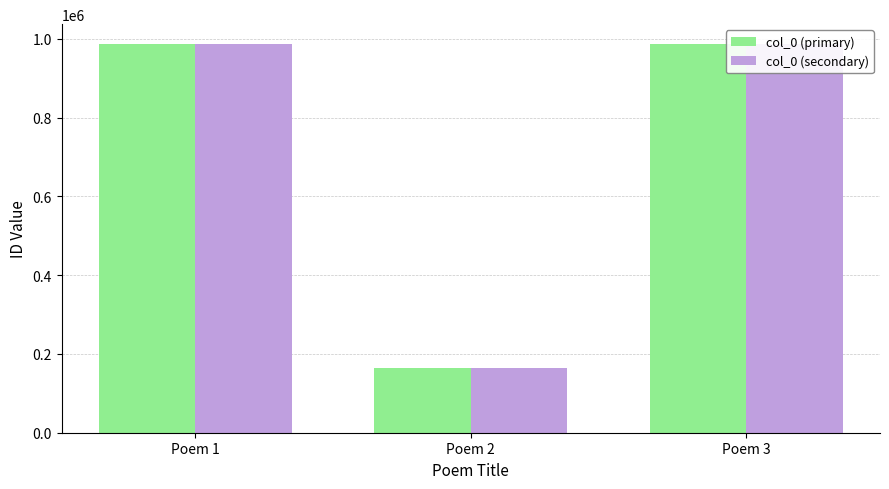

Is the value of col_0 (secondary) at Poem 3 greater than the value of col_0 (primary) at Poem 2?

Yes